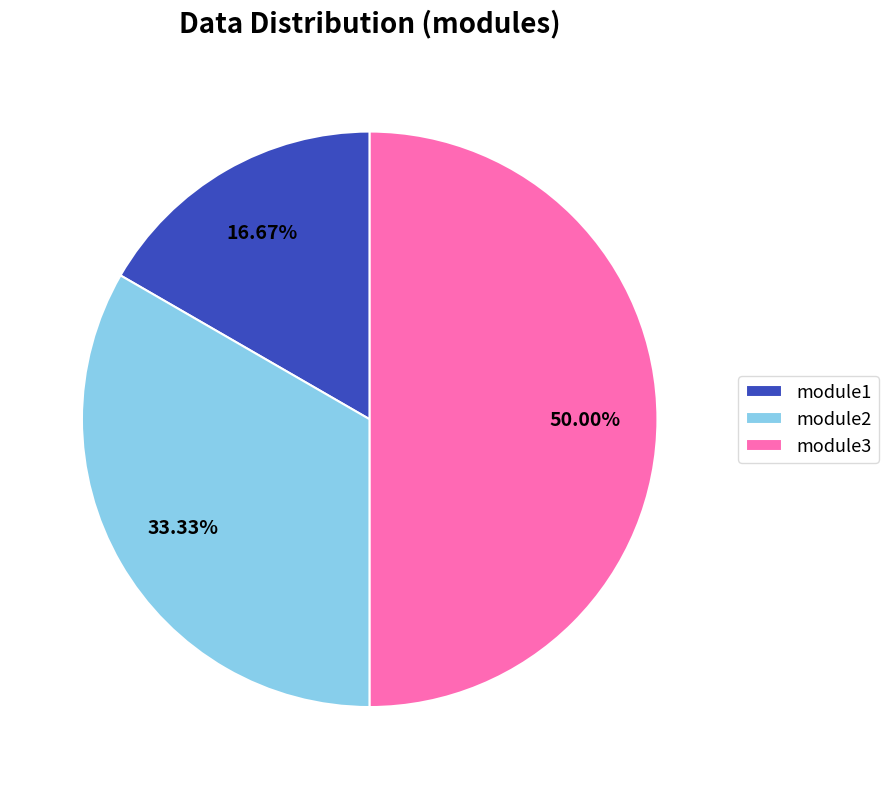

The module2 slice represents 22% of the pie. True or false?

False